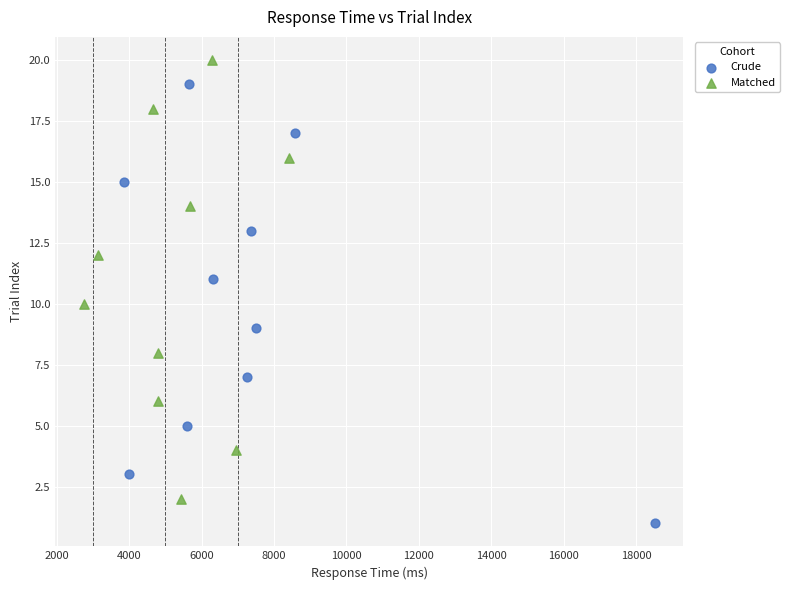

Which series reaches the maximum Y coordinate?

Matched